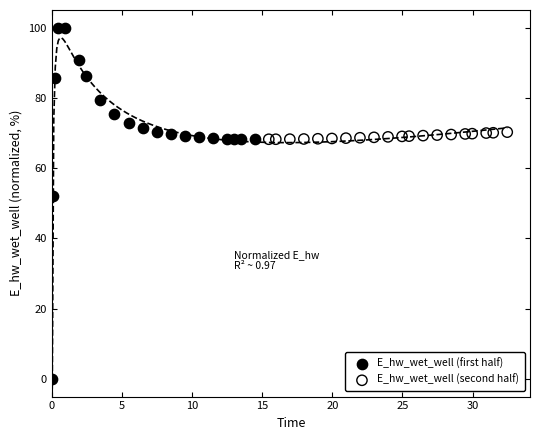

Which series reaches the minimum Y coordinate?

E_hw_wet_well (first half)